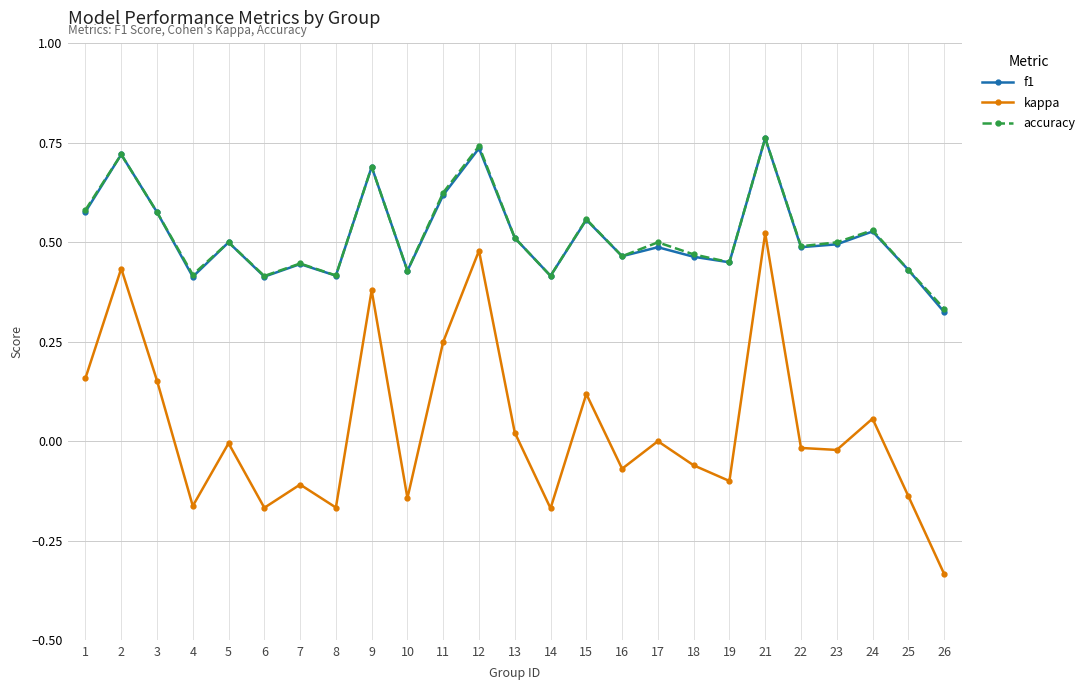

Is the value of f1 at 6 greater than the value of accuracy at 3?

No